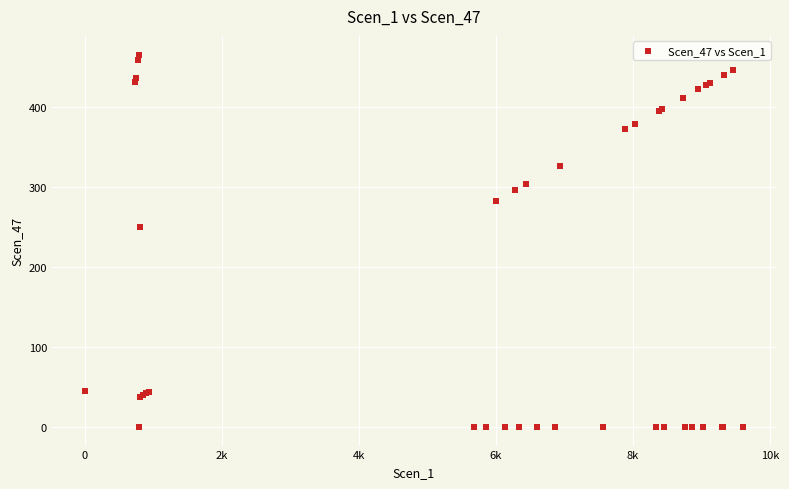

What Y value in the scatter plot is closest to 233?

249.8